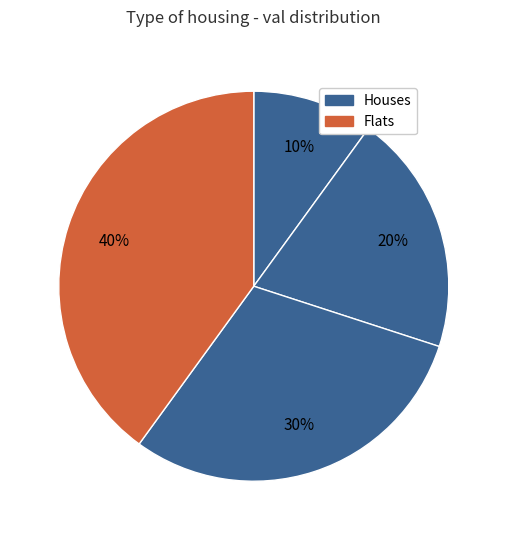

Count the number of slices in the pie.

5